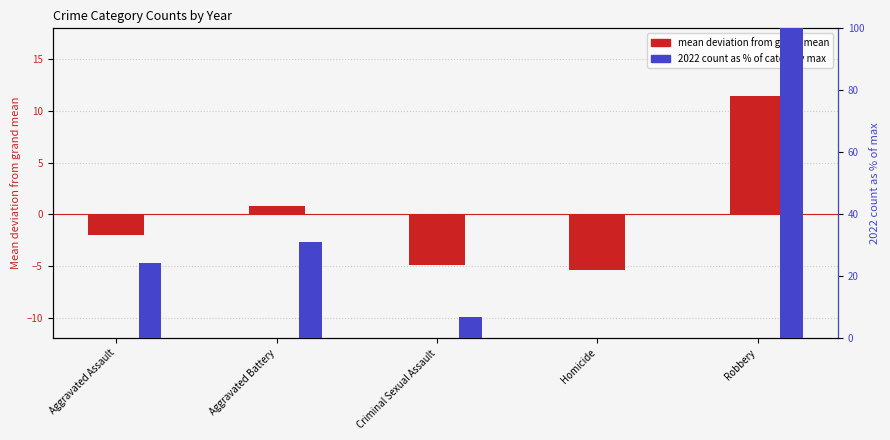

List the series in order of their overall mean, lowest first.

mean deviation, 2022 % of max